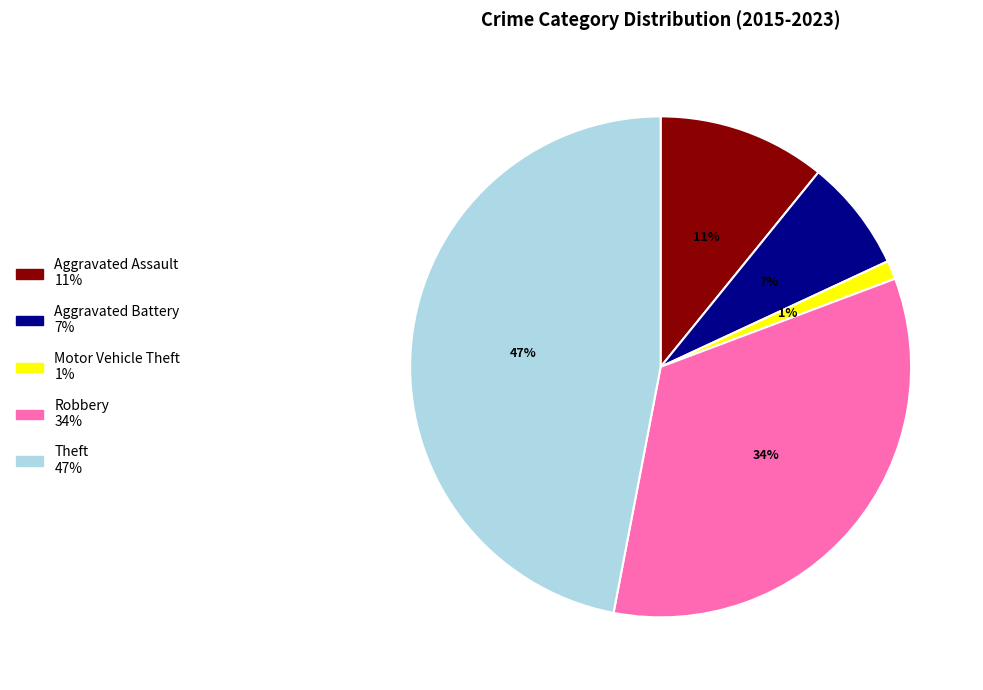

To the nearest percent, what percentage of the pie is Motor Vehicle Theft?

1%